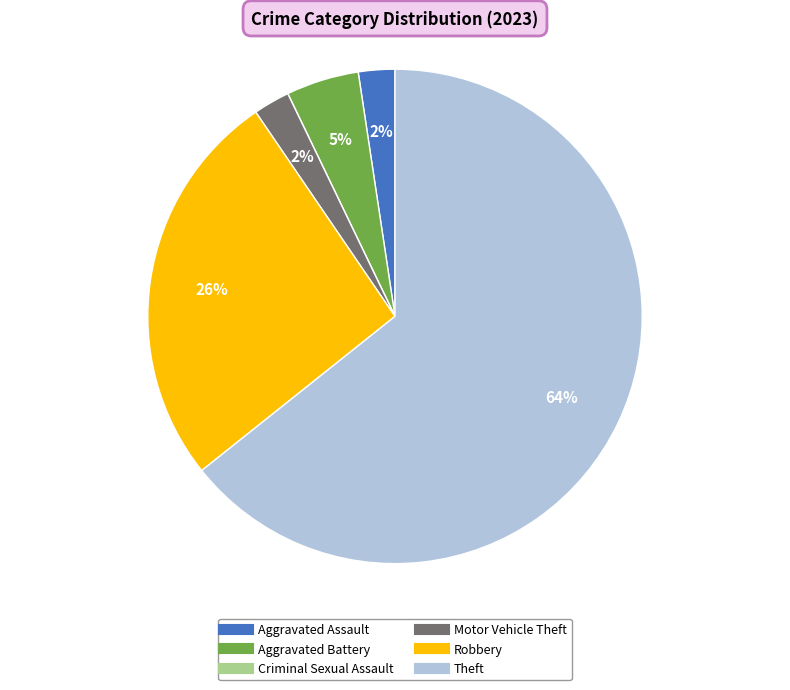

To the nearest percent, what is the average slice percentage?

17%